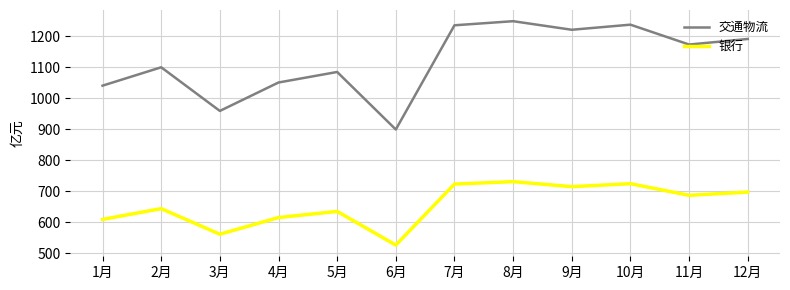

What is the difference between the 交通物流 values at 4月 and 6月?

151.4